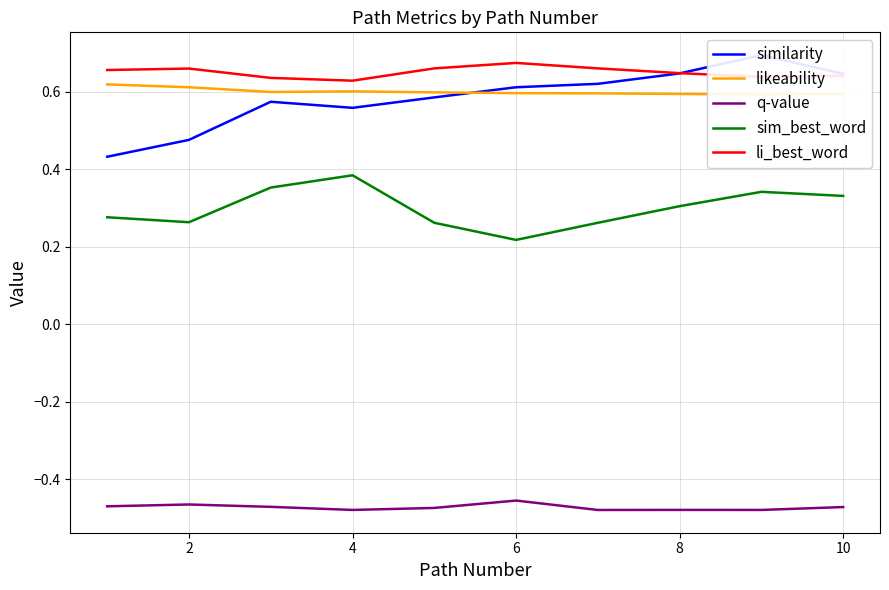

True or false: q-value and li_best_word cross at least once.

False